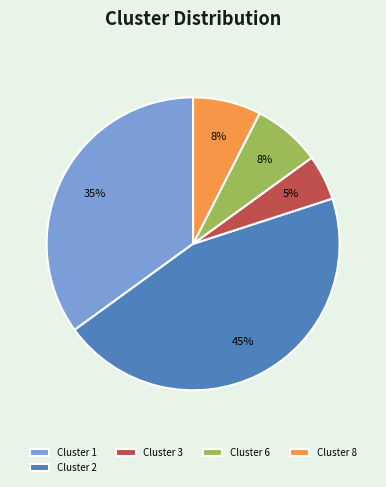

Which category has the biggest portion of the pie?

Cluster 2